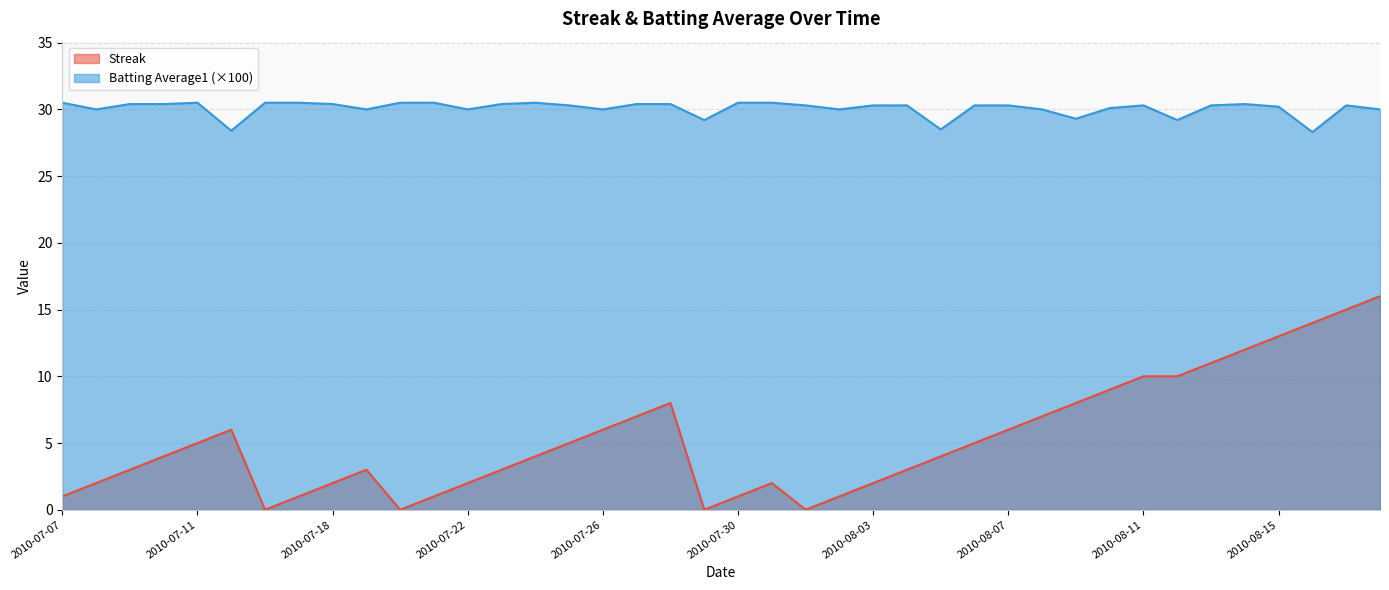

Which category has the lowest value in the Streak series?

2010-07-16